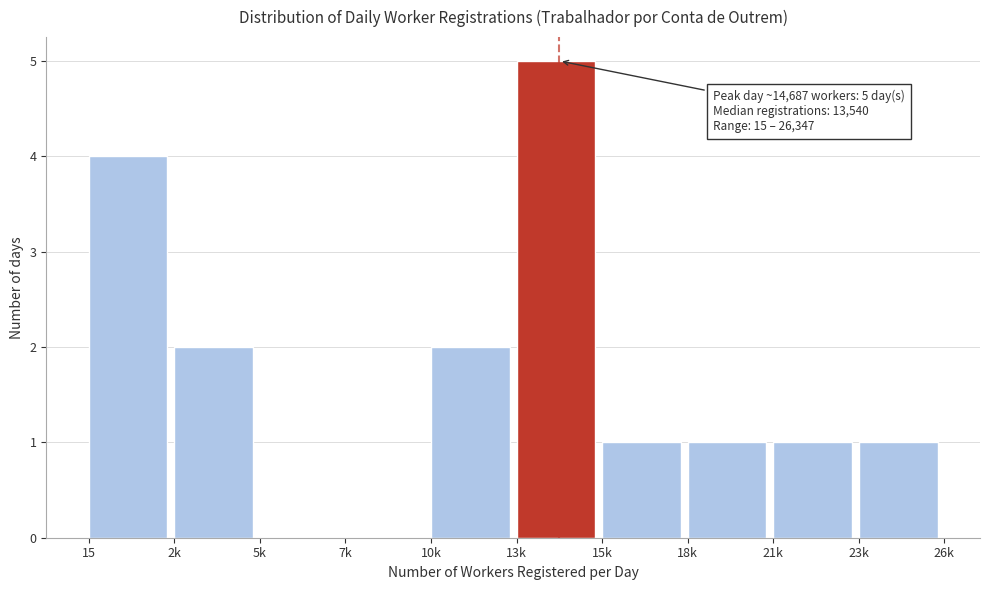

Reading left to right, list all the values displayed in this chart.

15=4	2k=2	5k=0	7k=0	10k=2	13k=5	15k=1	18k=1	21k=1	23k=1